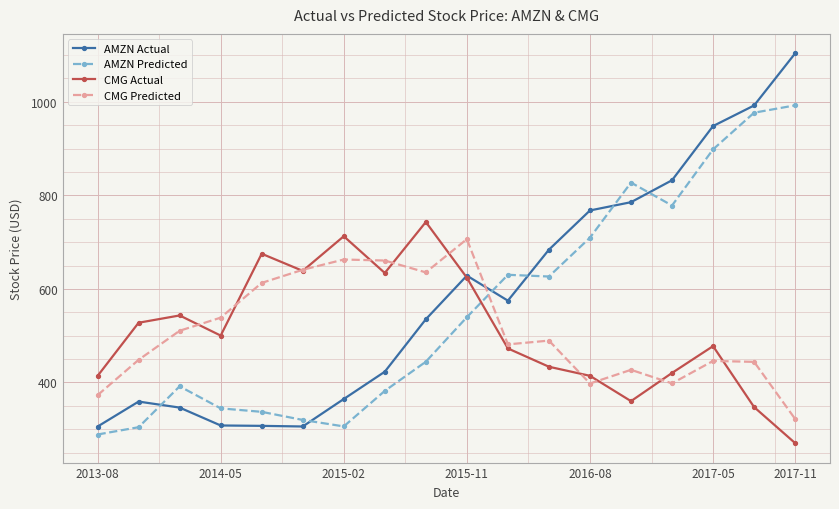

What is the value of the CMG Actual point at the 8th from the left?

634.0